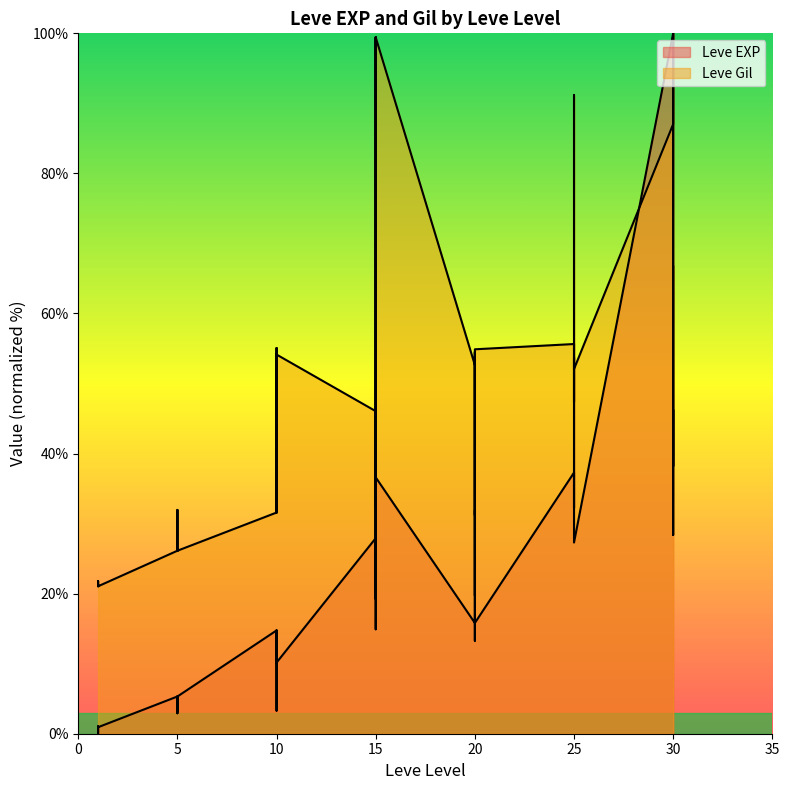

Which category has the lowest value across all series?

1